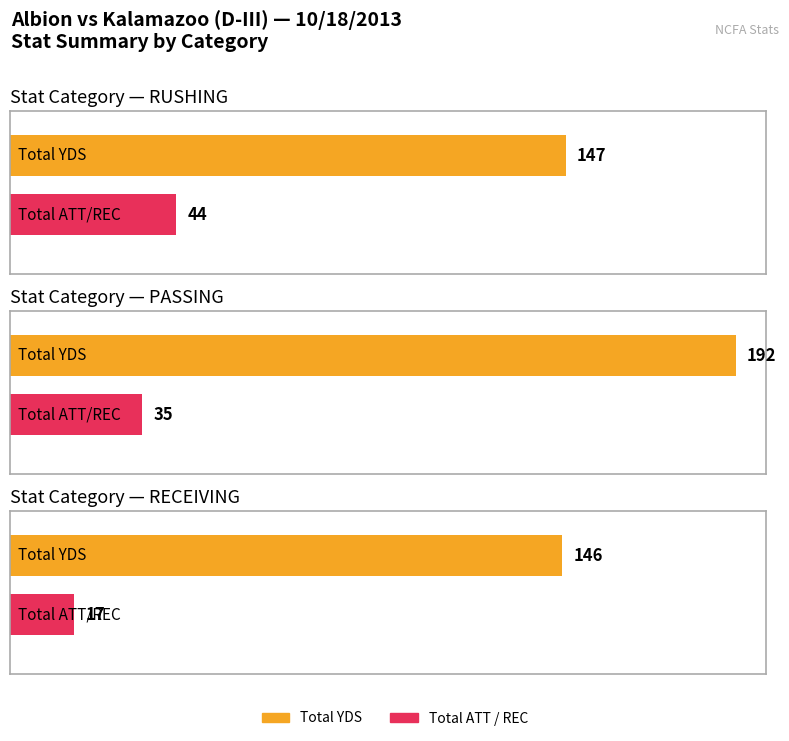

Is it true that Average utilization equals 26 at Darrin Williams?

False